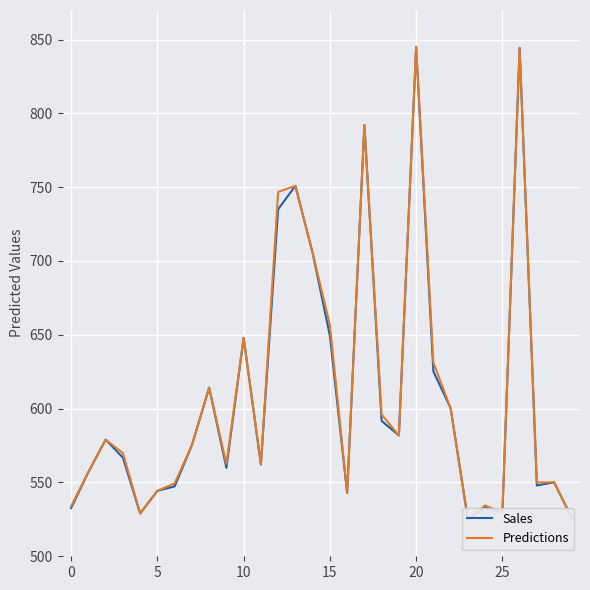

What are all the series names shown in the legend?

Sales, Predictions